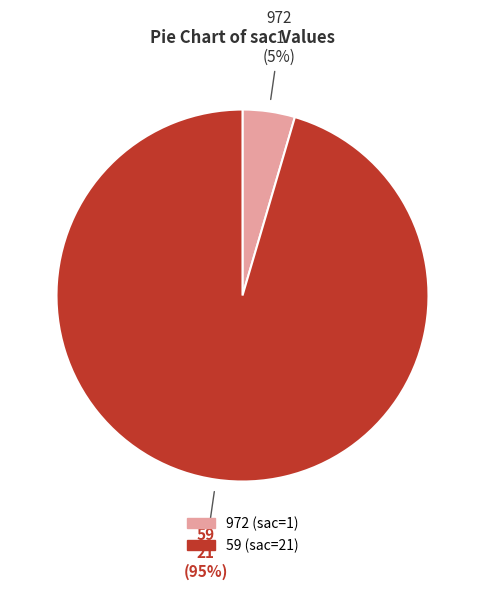

Do 972 and 59 together represent more than half of the pie?

Yes